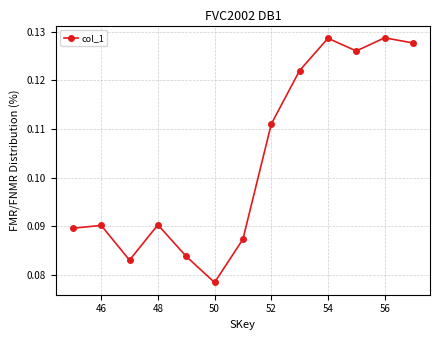

Is this an area chart (filled region under the line)?

No